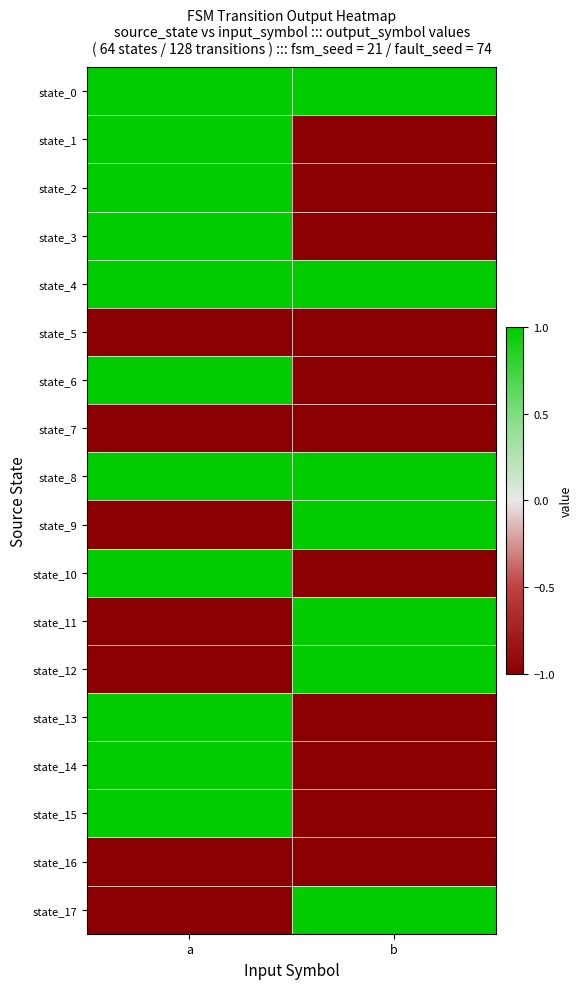

At how many categories does at least one series exceed 0?

2